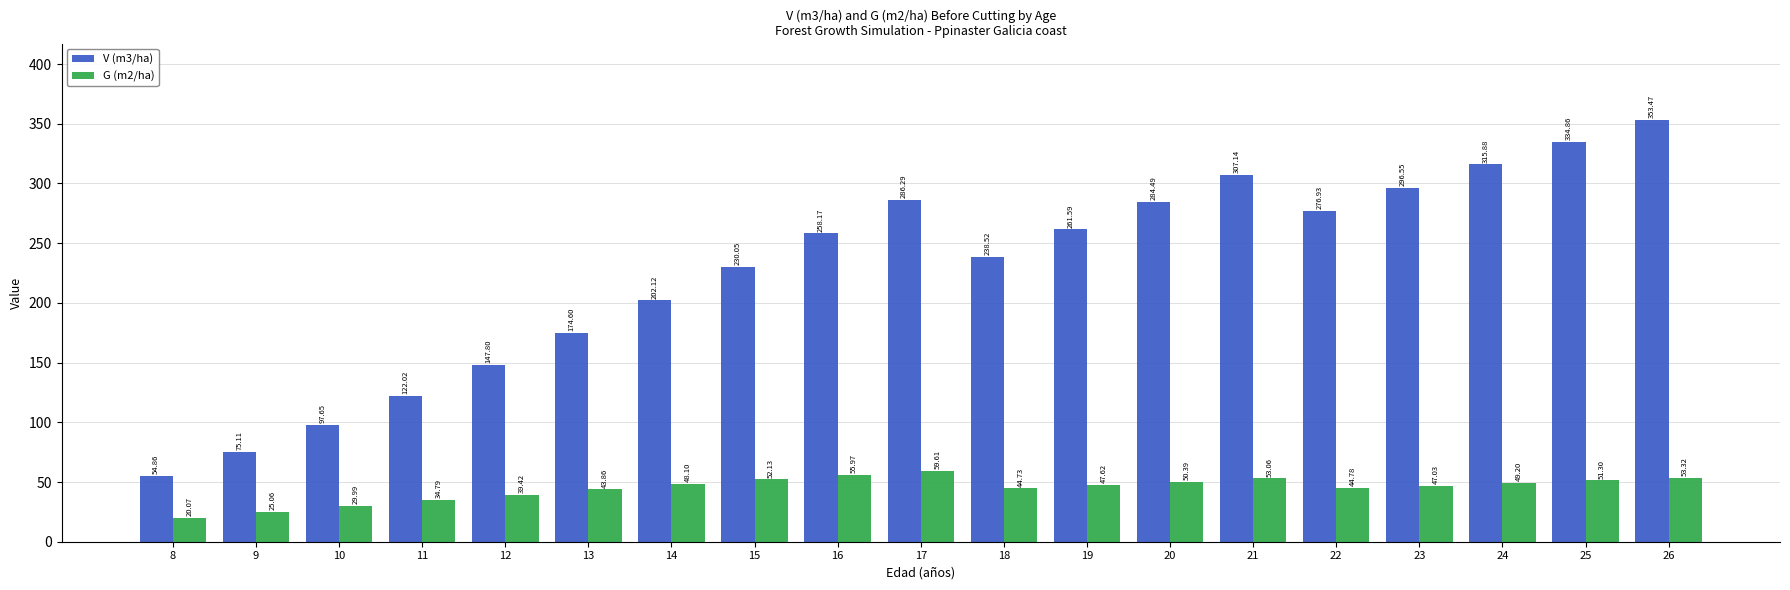

Read the G (m2/ha) value at 13.

43.9